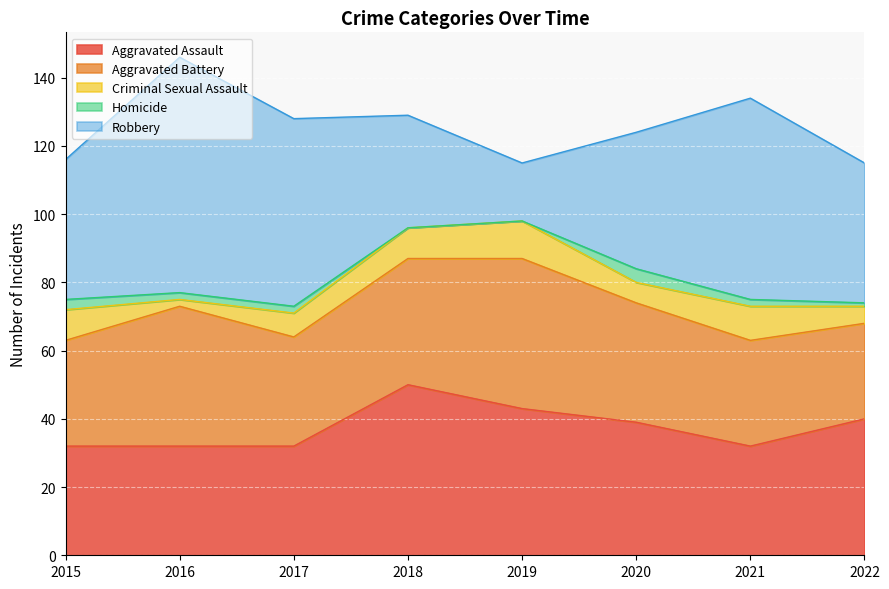

Which category has the lowest value in the Criminal Sexual Assault series?

2016